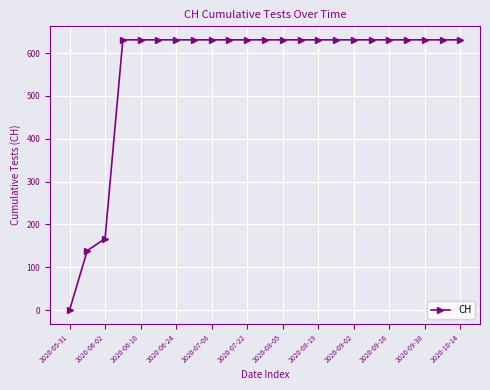

What is the average value?

562